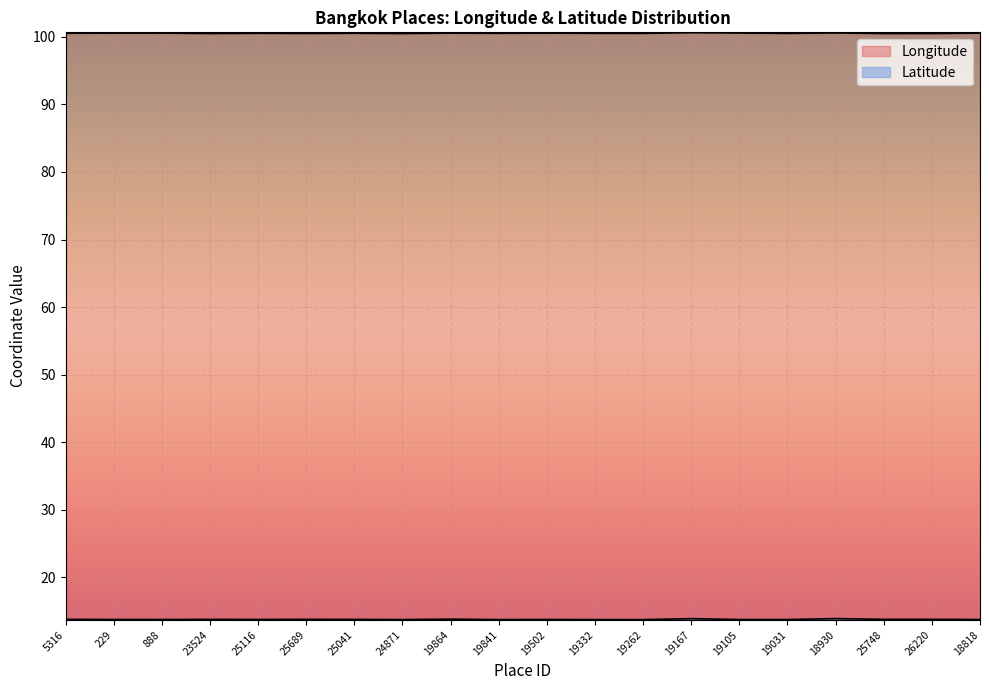

Reading left to right, list all the values displayed in this chart.

Longitude: 100.5	100.6	100.6	100.5	100.5	100.5	100.5	100.5	100.5	100.5	100.6	100.5	100.5	100.6	100.6	100.5	100.6	100.5	100.5	100.6
Latitude: 13.8	13.7	13.7	13.8	13.7	13.8	13.8	13.7	13.8	13.7	13.7	13.7	13.7	13.9	13.7	13.7	13.9	13.8	13.8	13.7